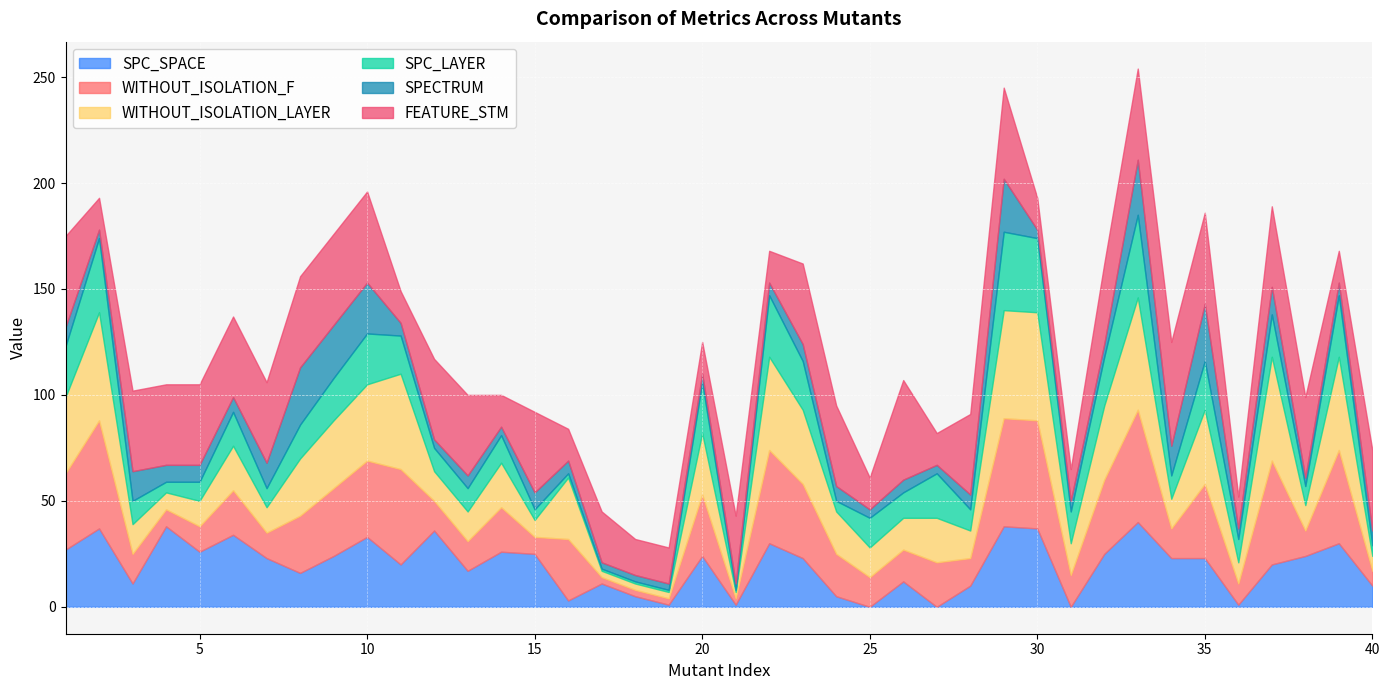

What is the average value of the SPC_LAYER series?

16